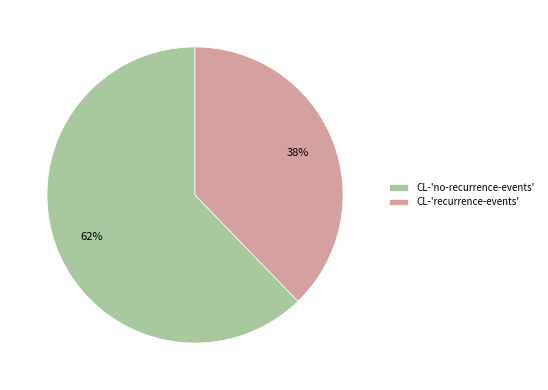

Which category accounts for the majority?

CL-'no-recurrence-events'